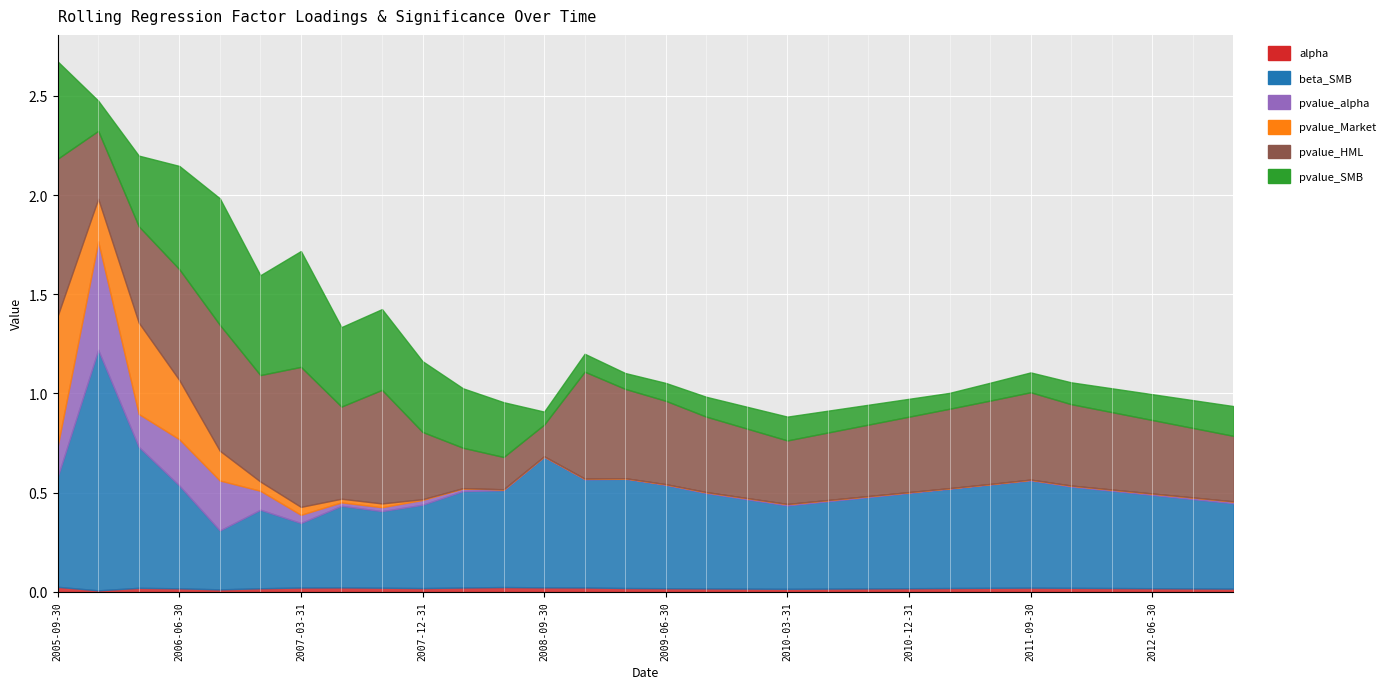

What is the maximum value for pvalue_HML?

0.8